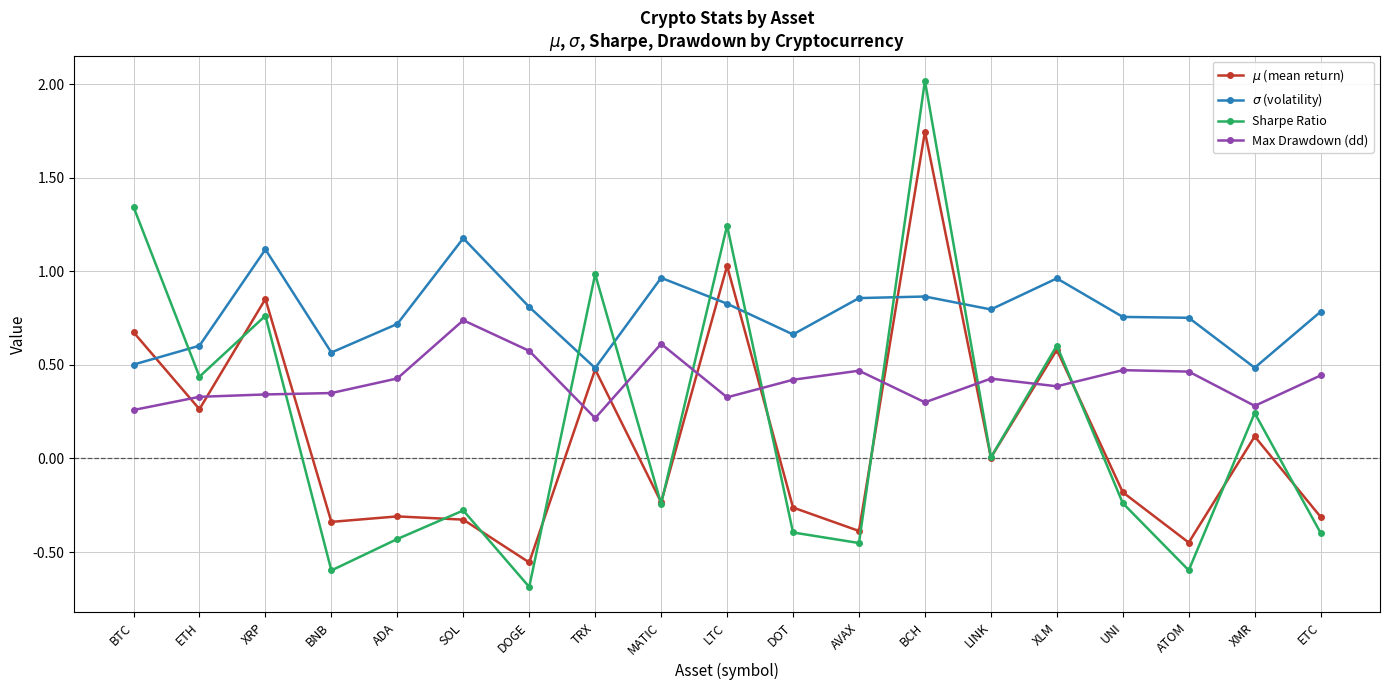

At which category does the chart reach its peak across all series?

BCH